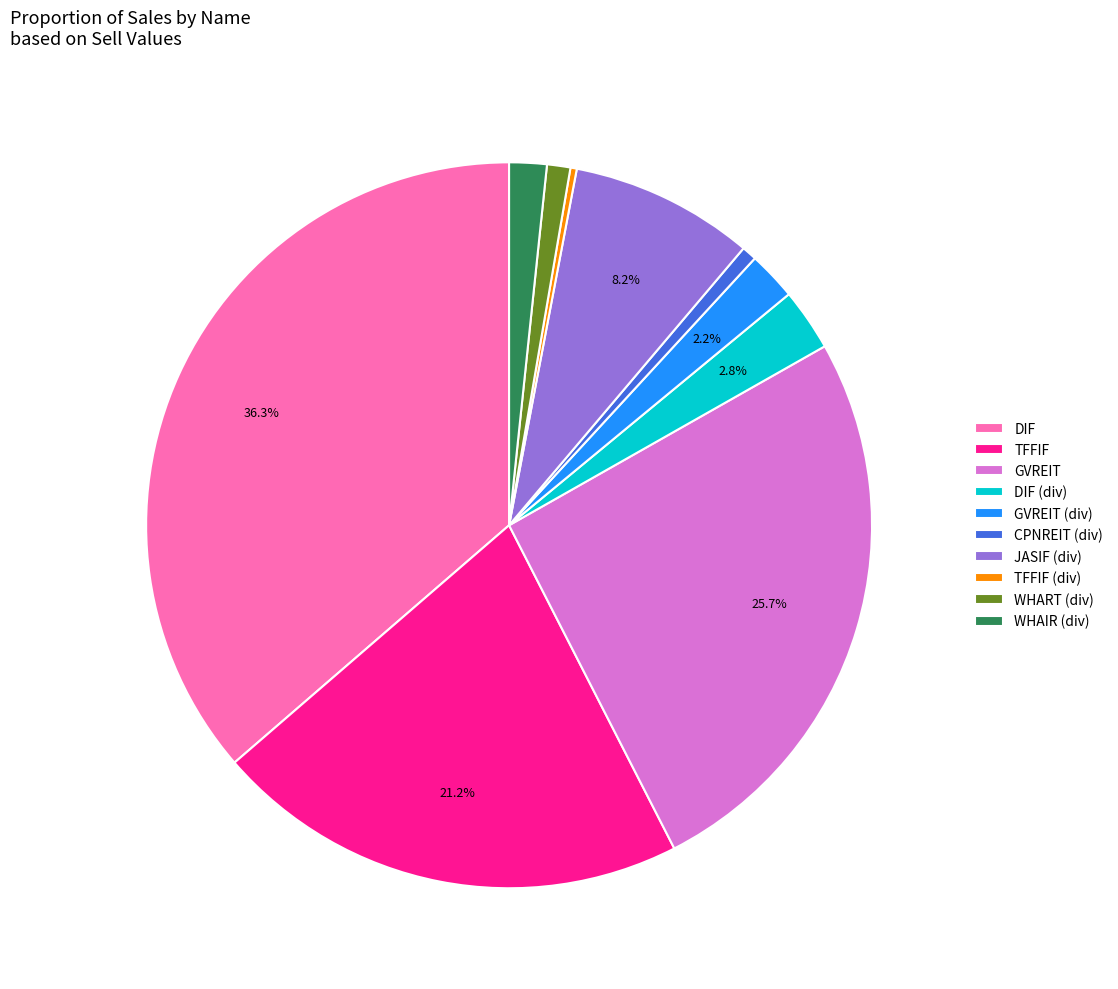

Count the number of slices in the pie.

10